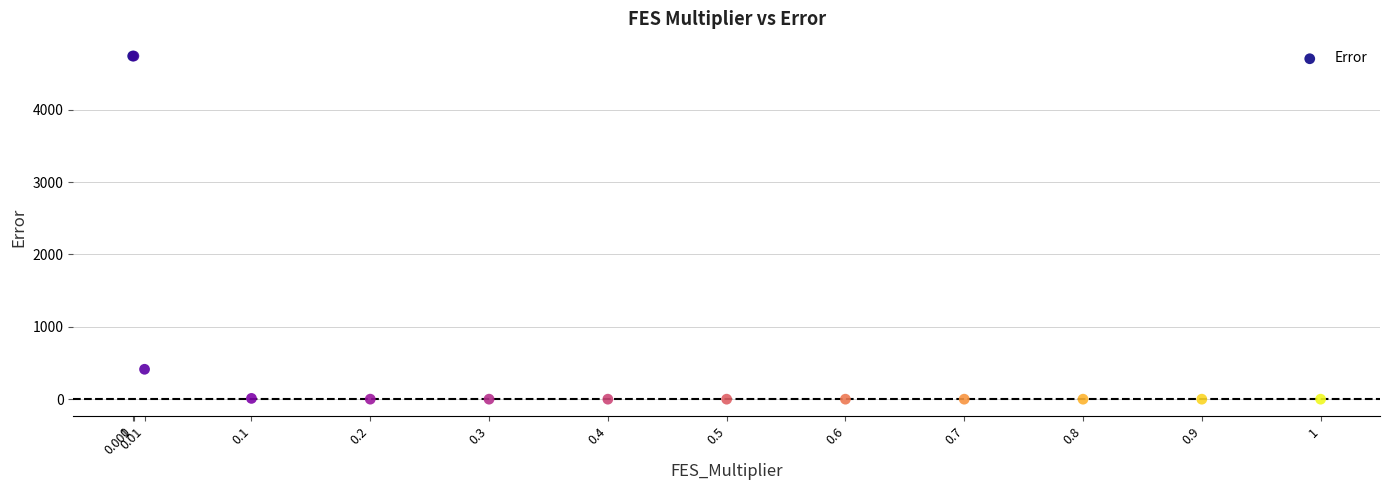

What Y value in the scatter plot is closest to 2370?

413.7